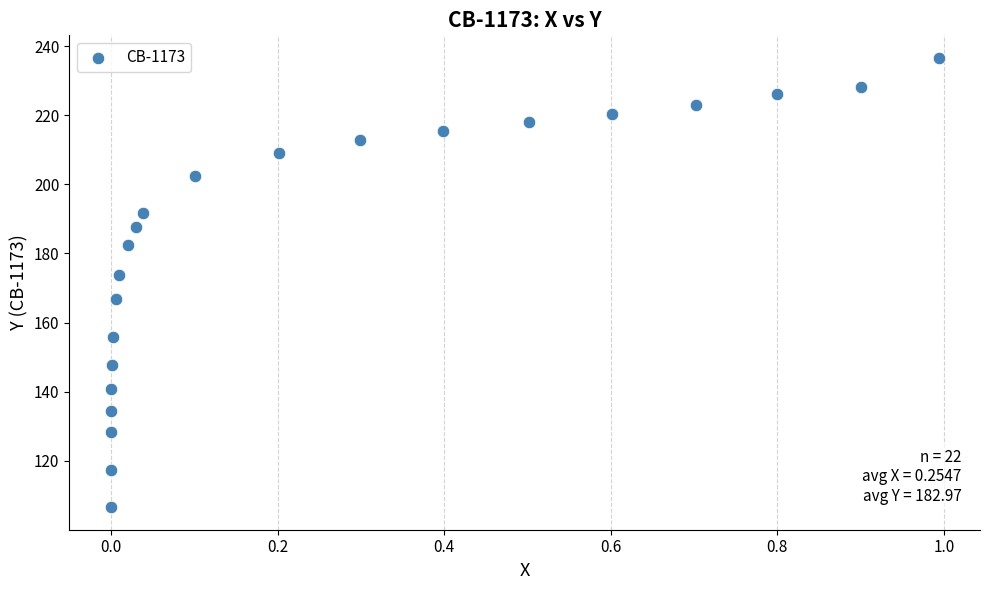

What is the range of X values (max minus min)?

1.0